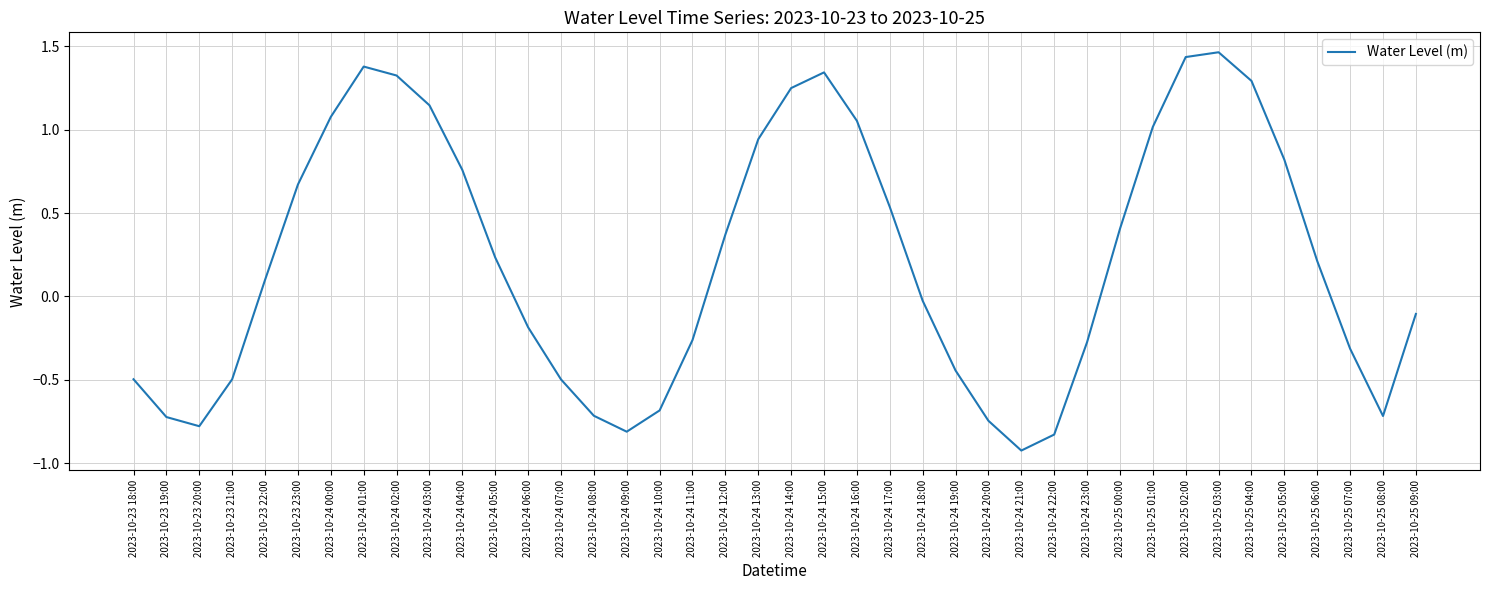

What is the difference between the values at 2023-10-24 01:00 and 2023-10-24 10:00?

2.1